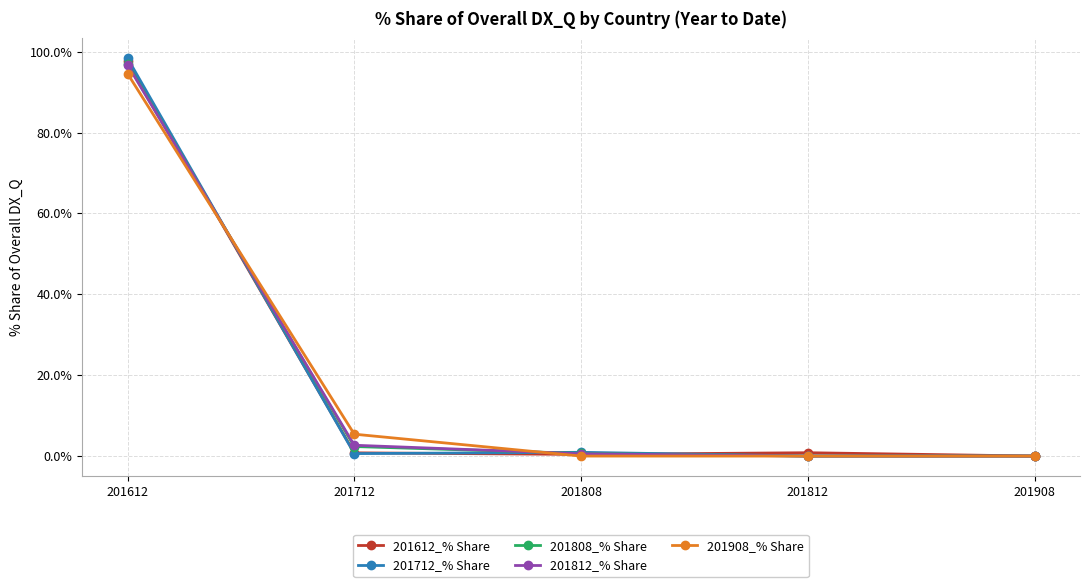

The 201908_% Share series shows 0.0 at 201908. True or false?

True